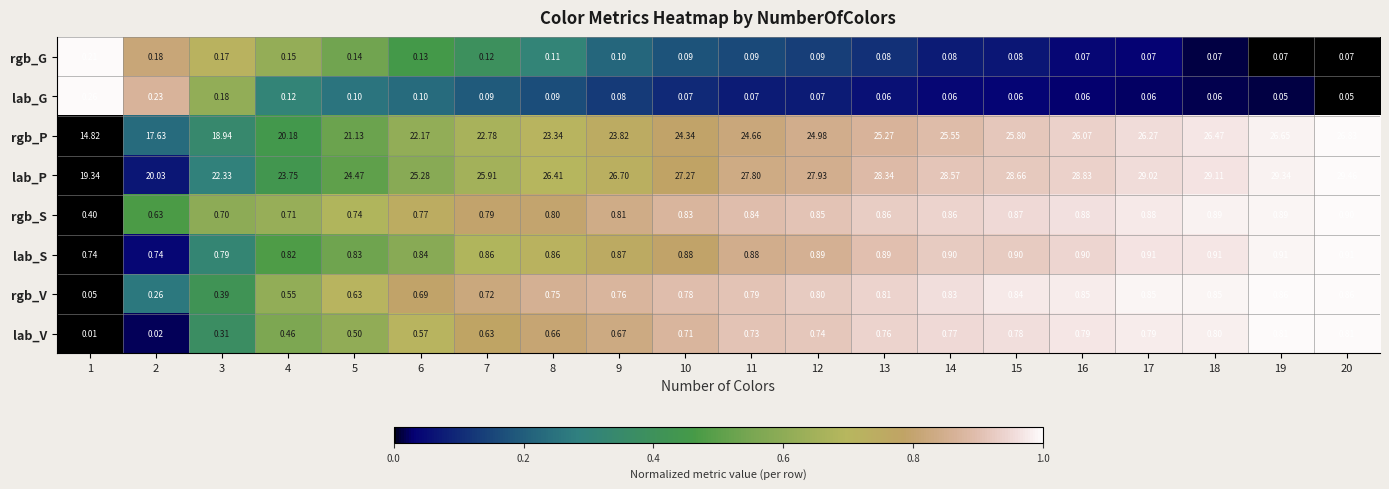

Between 7 and 15, which series saw the biggest shift?

rgb_P